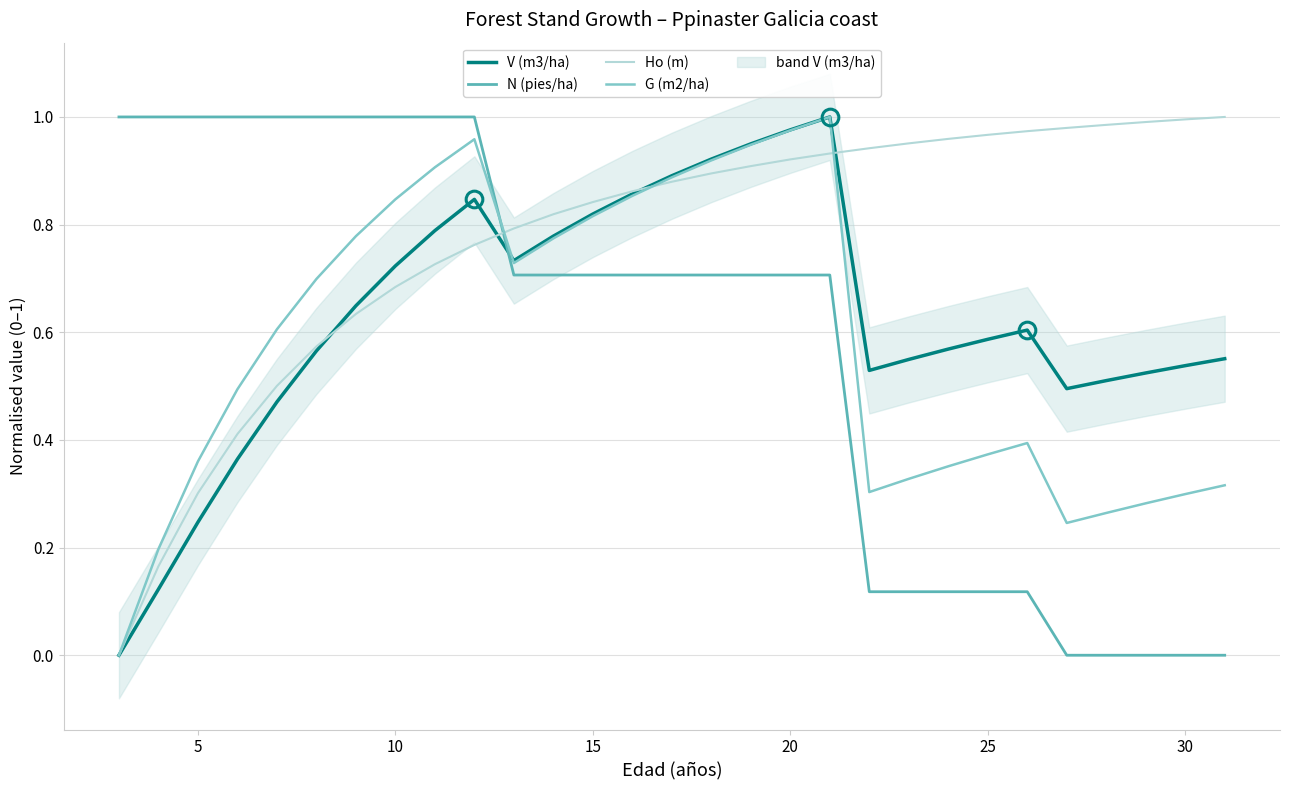

Which series ends up on top after the final intersection of Ho (m) and N (pies/ha)?

Ho (m)